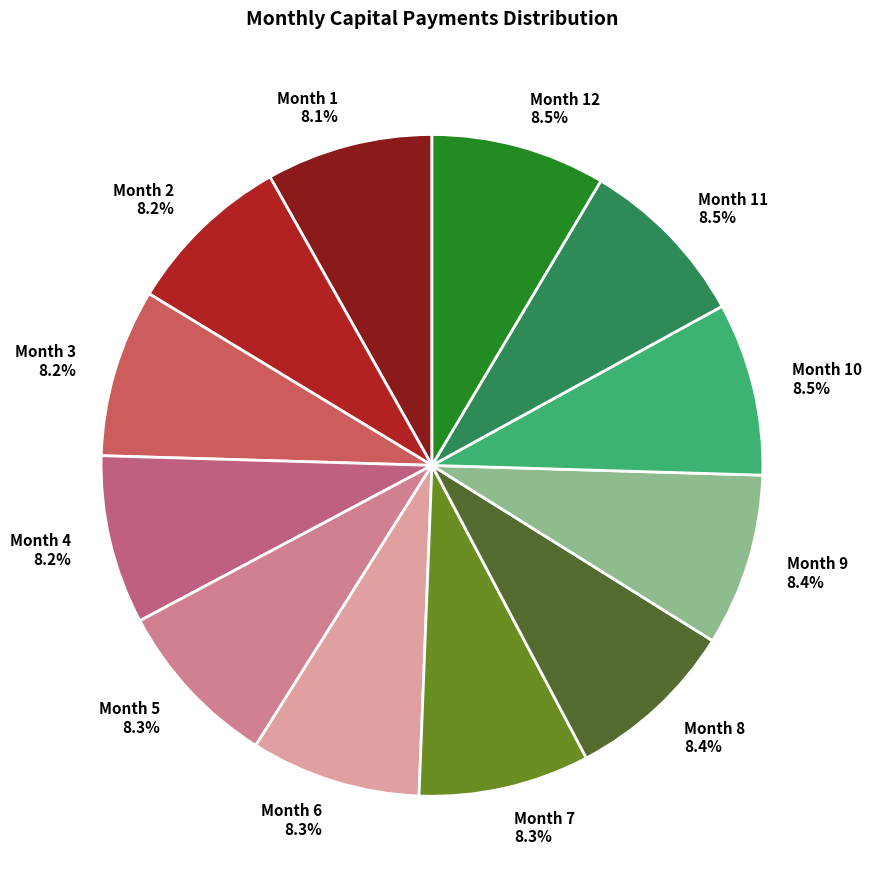

How many segments does this pie chart have?

12